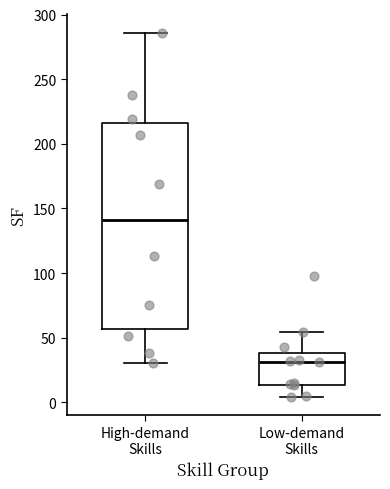

Which box has the lowest median line?

Low-demand Skills